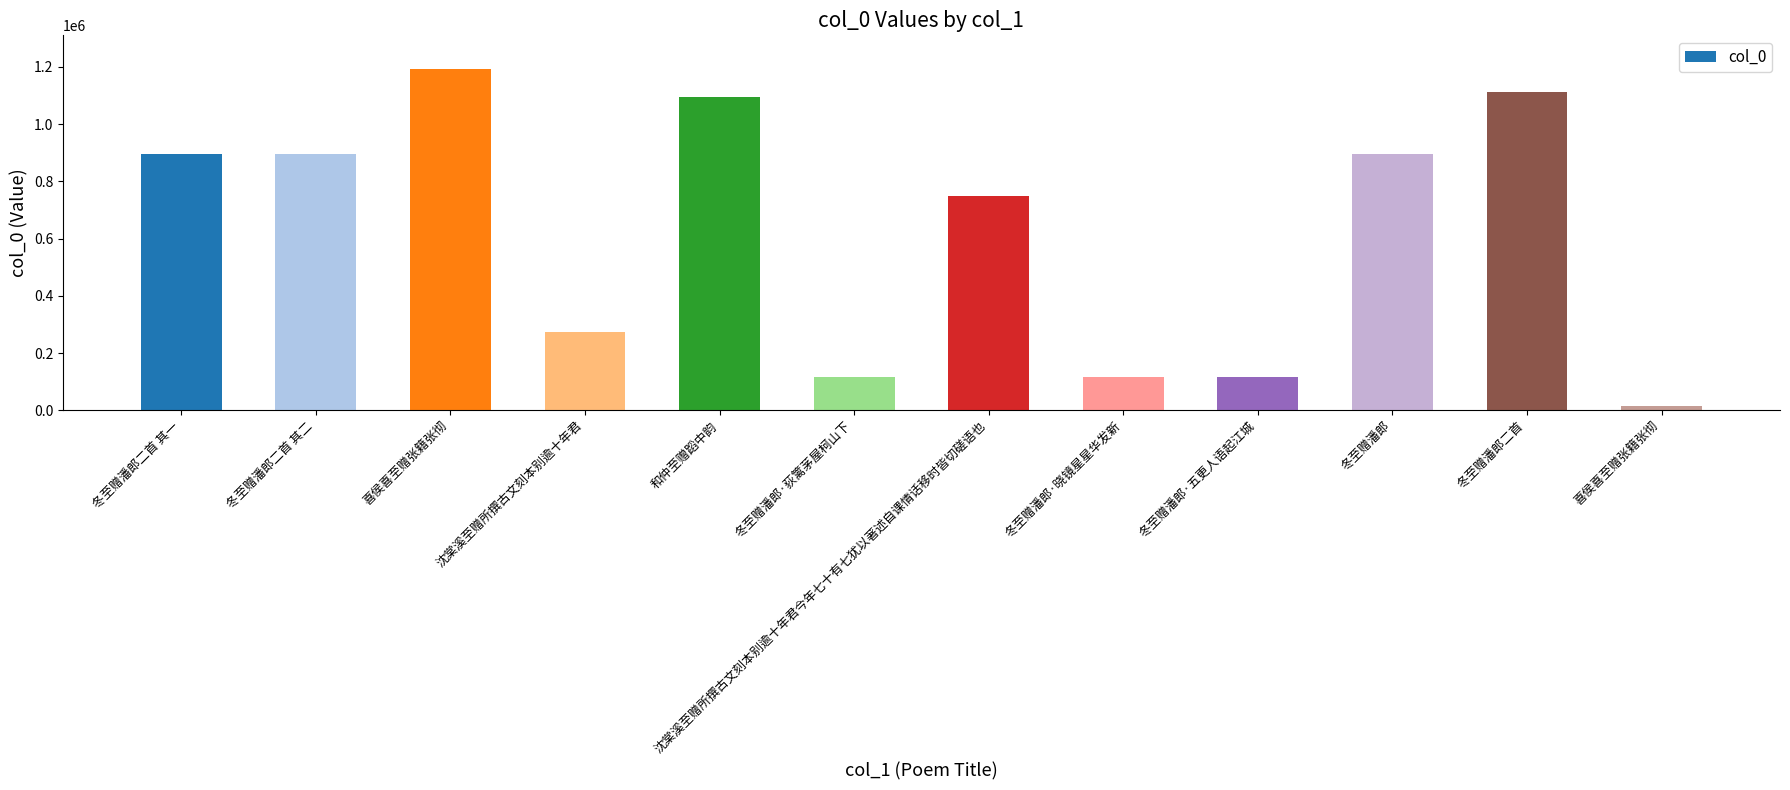

The chart shows a value of 1112722 at 冬至赠潘郎二首. True or false?

True